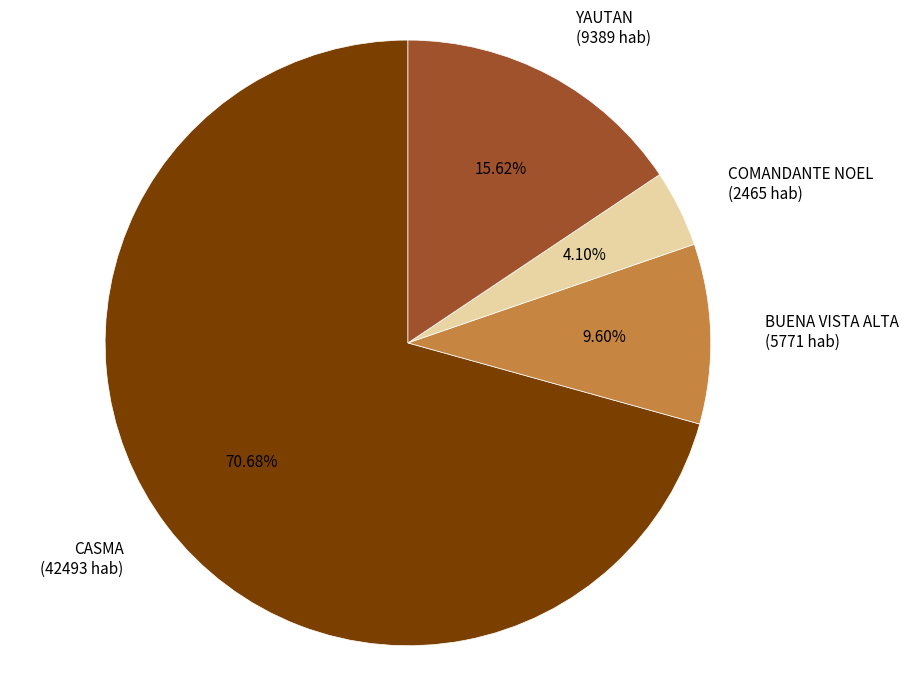

Is the sum of BUENA VISTA ALTA and YAUTAN greater than half?

No